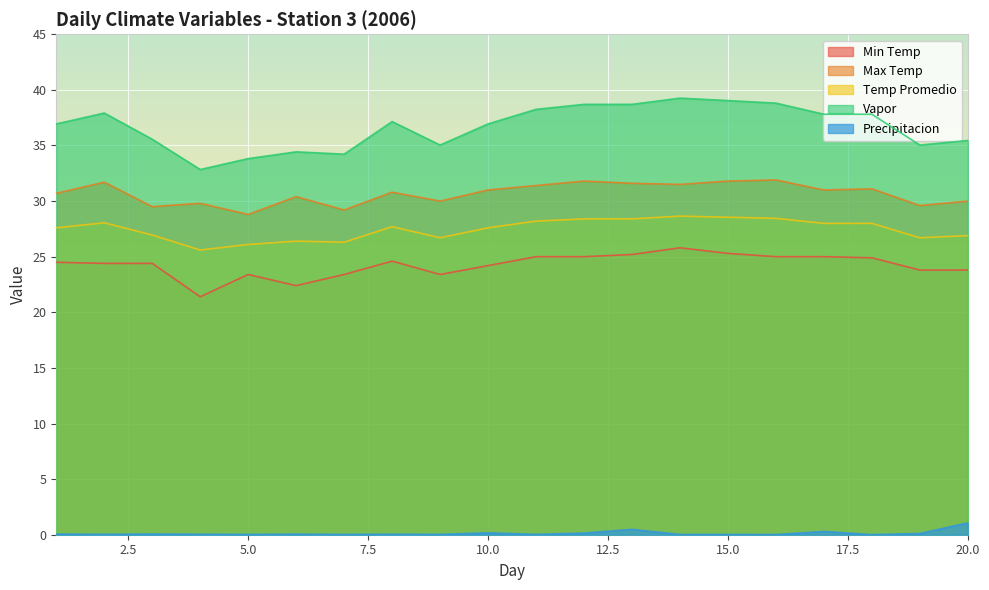

At which category is the sum across all series the highest?

14